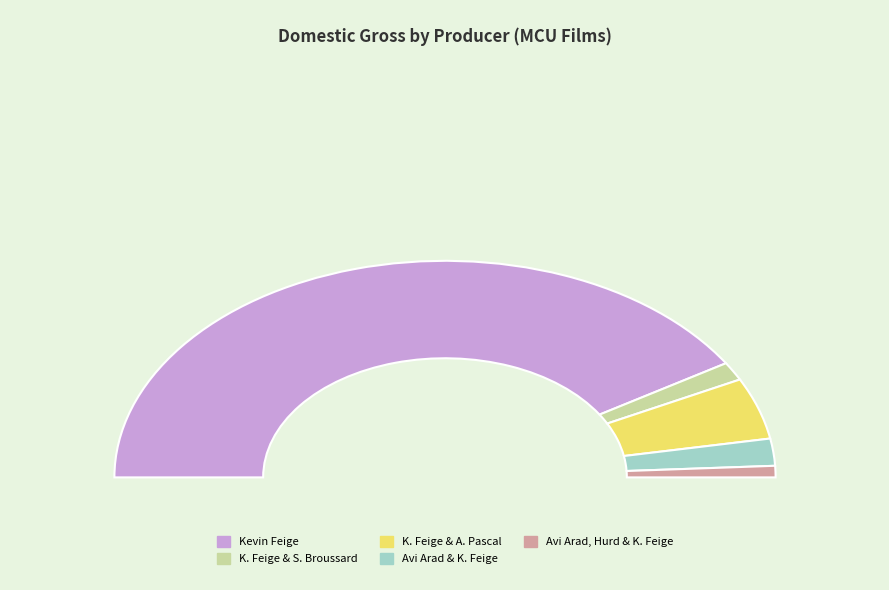

To the nearest percent, what is the difference between the Kevin Feige and Stephen Broussard and Kevin Feige slice percentages?

80%